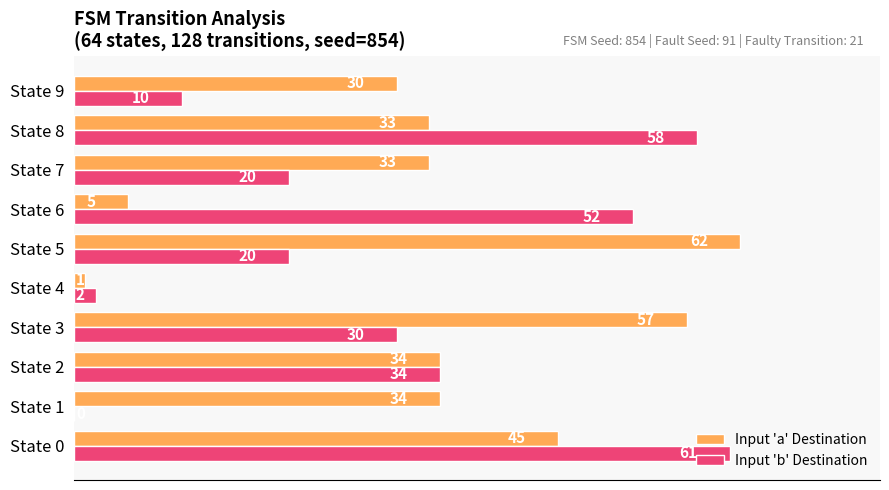

The value of Input 'b' Destination at State 2 is 34. True or false?

True